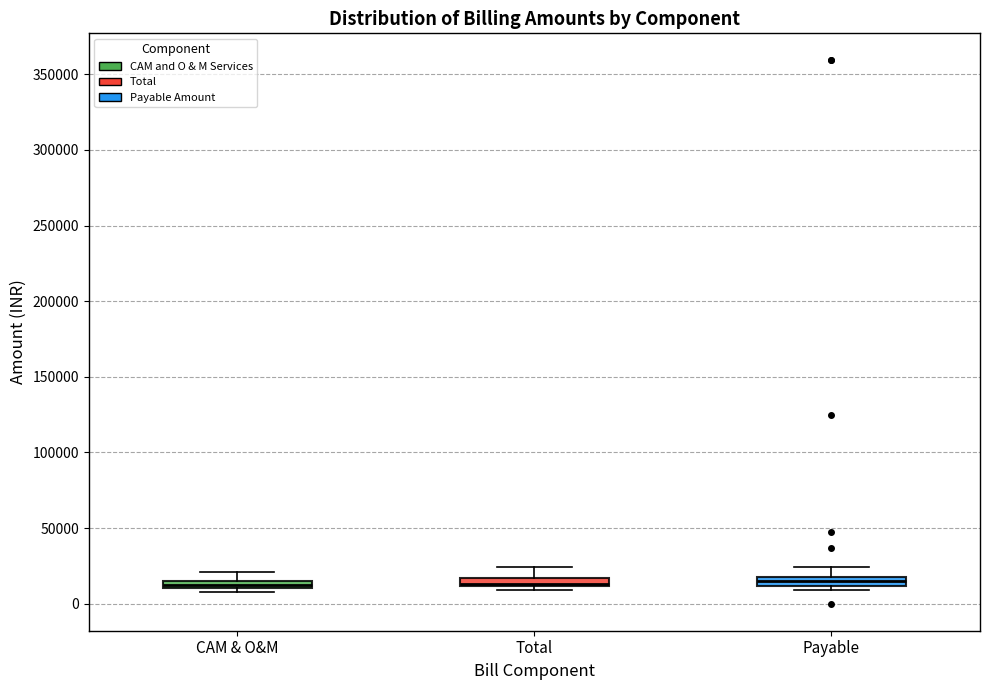

Where is the lower edge of the box for Payable on the y-axis? The values are not printed on the chart, so give them approximately, as read against the axis.

10000